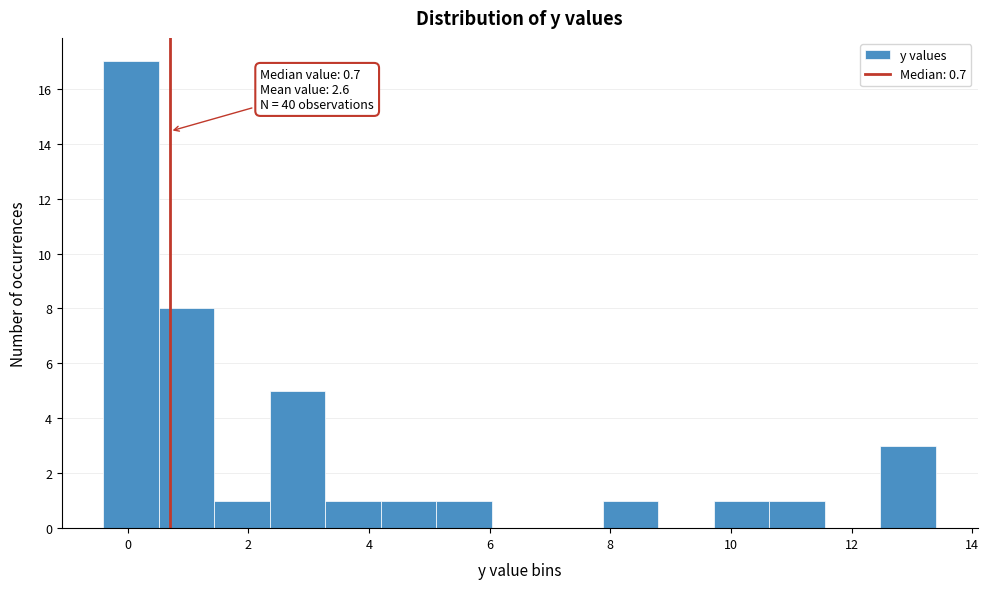

Which range on the x-axis has the tallest bar?

-0.40 to 0.52